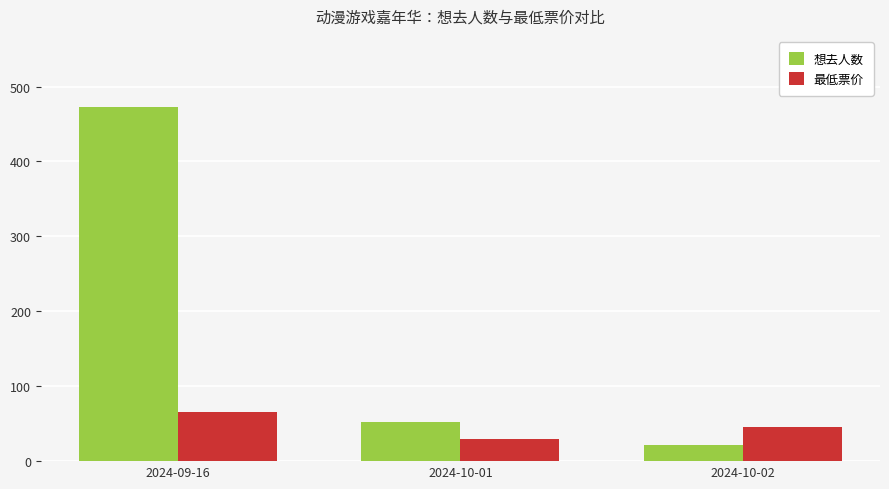

How many distinct data groups are displayed?

2